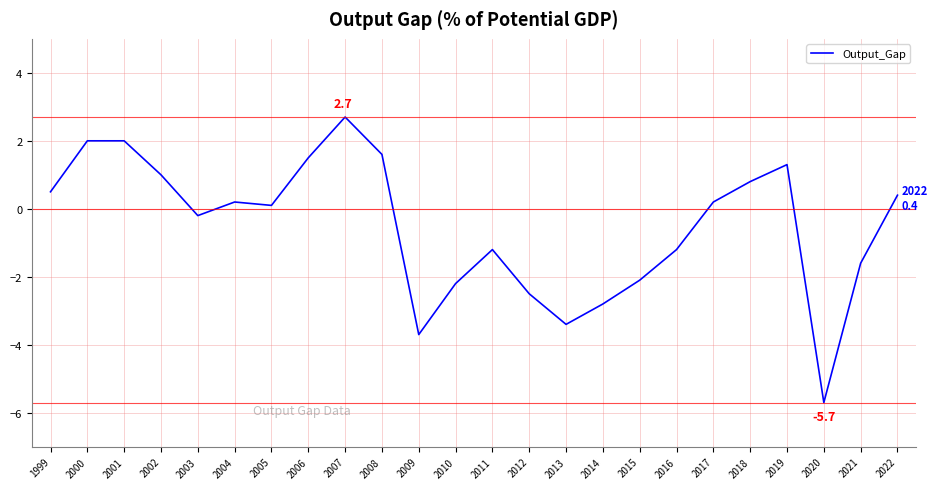

Reading left to right, transcribe all the data shown in this chart.

1999=0.5	2000=2.0	2001=2.0	2002=1.0	2003=-0.2	2004=0.2	2005=0.1	2006=1.5	2007=2.7	2008=1.6	2009=-3.7	2010=-2.2	2011=-1.2	2012=-2.5	2013=-3.4	2014=-2.8	2015=-2.1	2016=-1.2	2017=0.2	2018=0.8	2019=1.3	2020=-5.7	2021=-1.6	2022=0.4